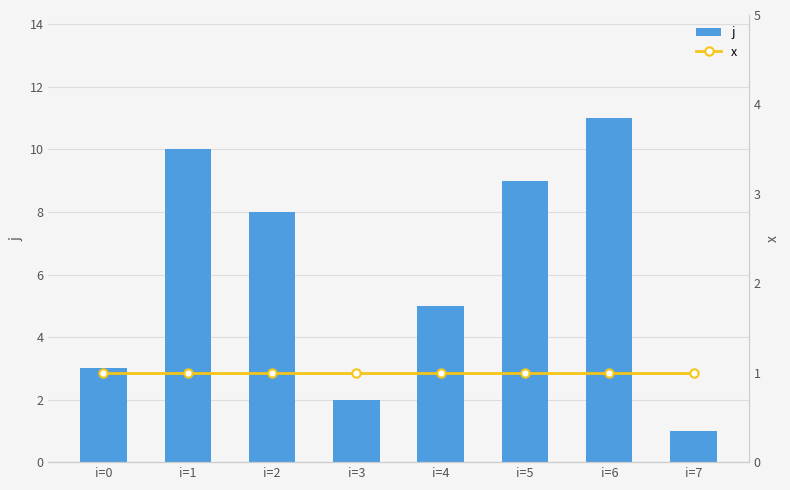

Rank the series at i=3 from highest to lowest value.

j, x